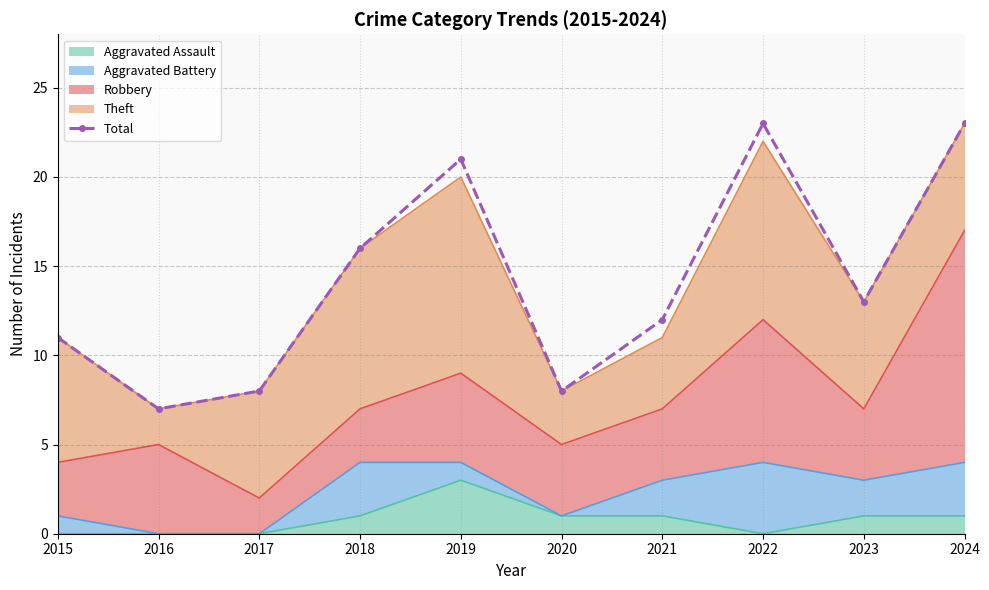

What is the change in value from 2020 to 2024?

+15